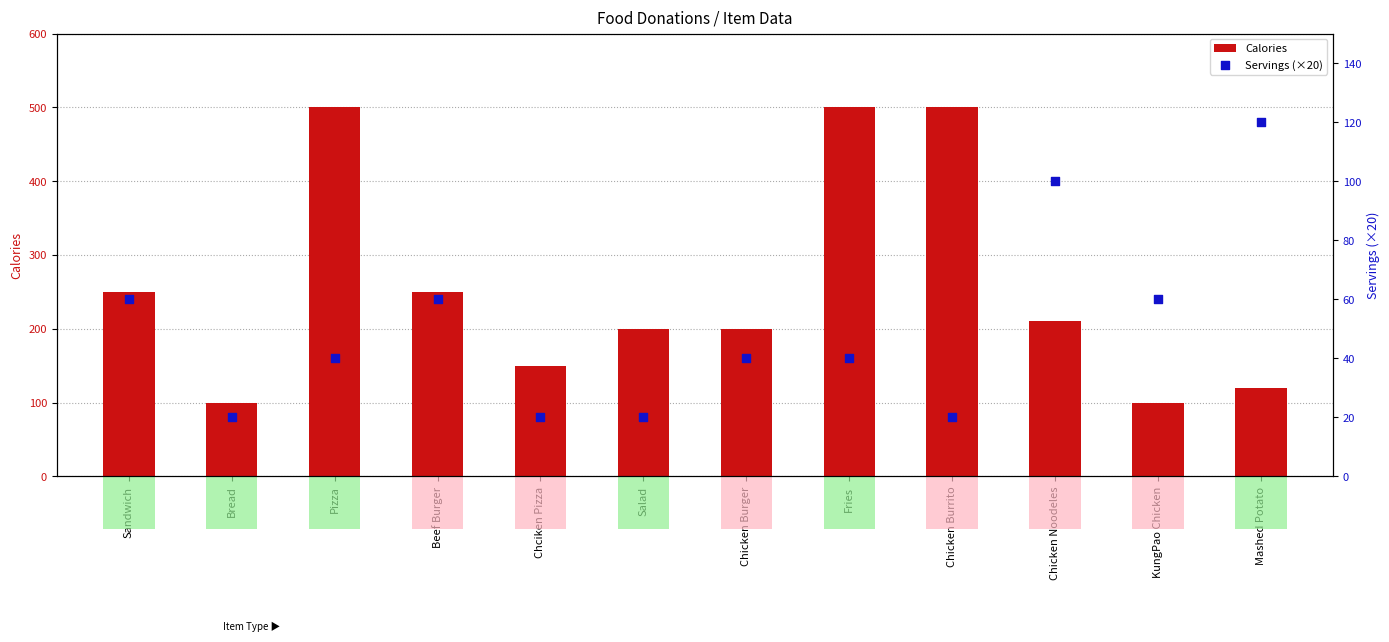

Which series has the largest Y range (max minus min)?

Calories